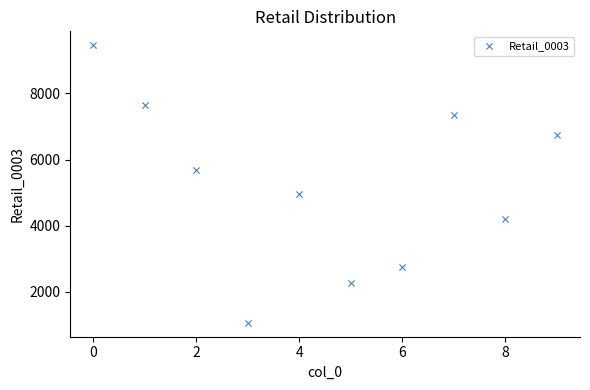

What Y value in the scatter plot is closest to 5259?

4951